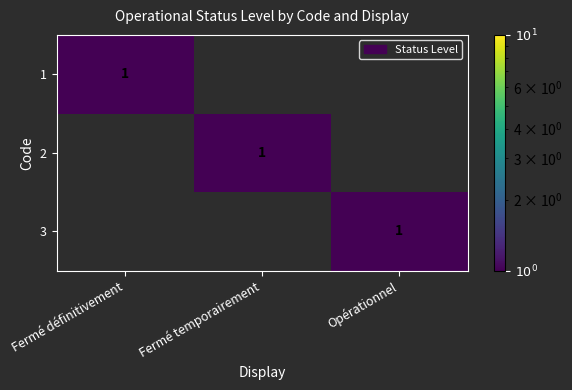

What is the greatest value displayed?

1